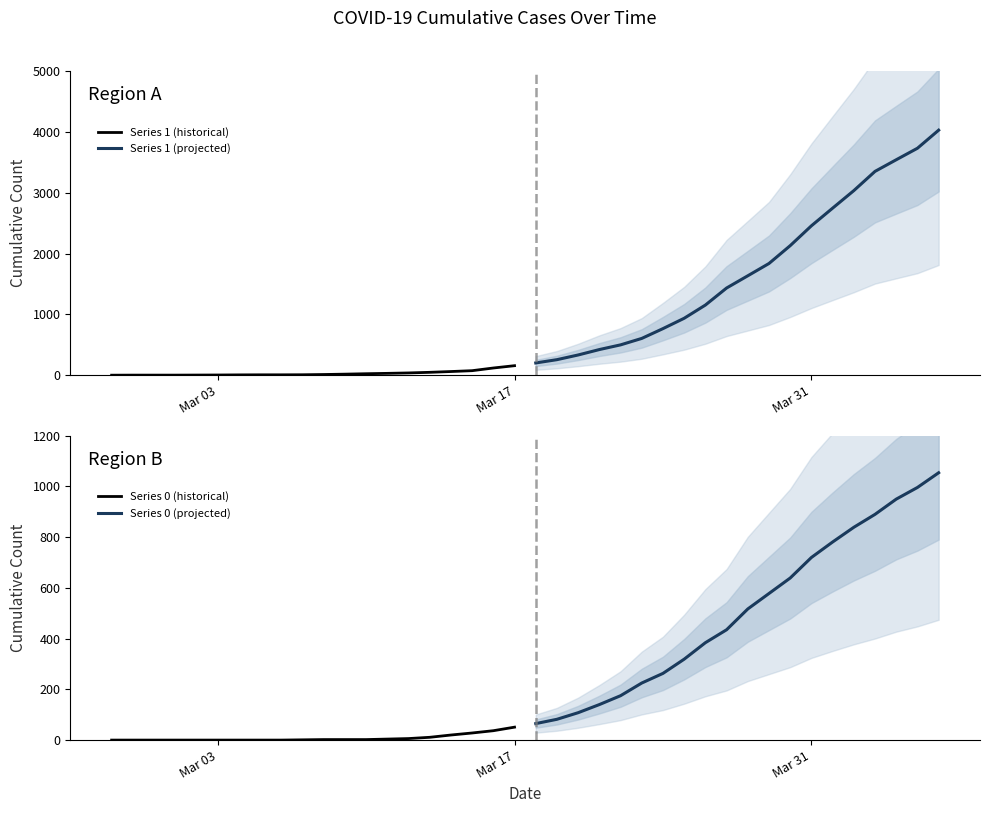

Reading right to left, transcribe all the data shown in this chart.

Series 1 (historical): 159	121	77	63	50	40	33	27	20	14	10	9	9	8	6	5	4	4	4	3
Series 1 (projected): 4028	3731	3542	3351	3035	2747	2457	2131	1838	1636	1435	1155	938	768	607	501	424	335	258	204
Series 0 (historical): 51	37	28	20	11	6	4	2	2	2	1	0	0	0	0	0	0	0	0	0
Series 0 (projected): 1054	996	950	890	839	781	720	639	578	517	435	384	319	263	225	175	140	108	82	65